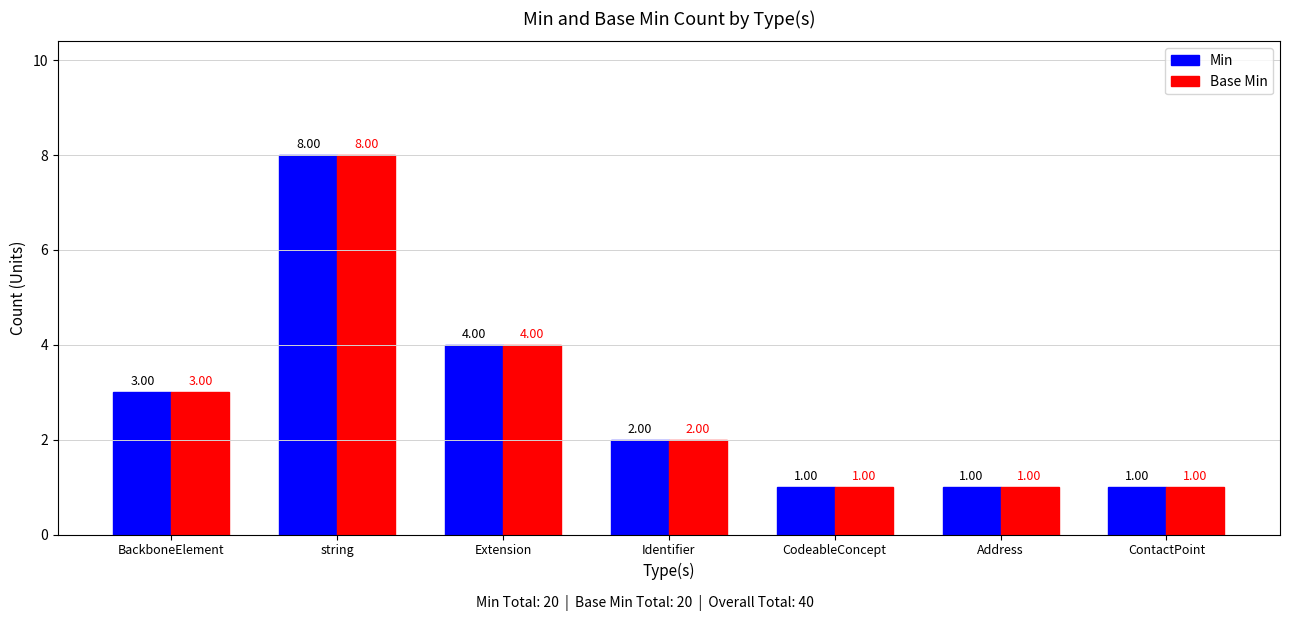

How many bars are there in total?

14